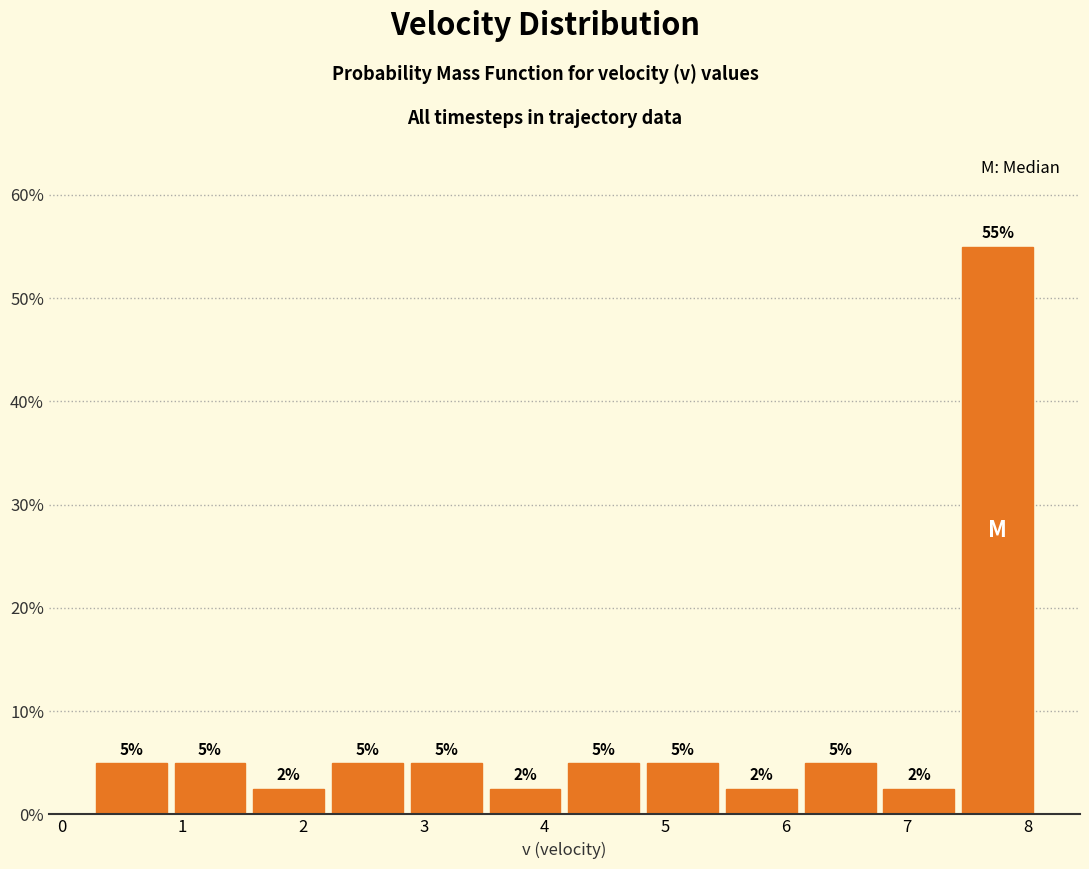

Over which range of the x-axis is the bar tallest?

7.4 to 8.1